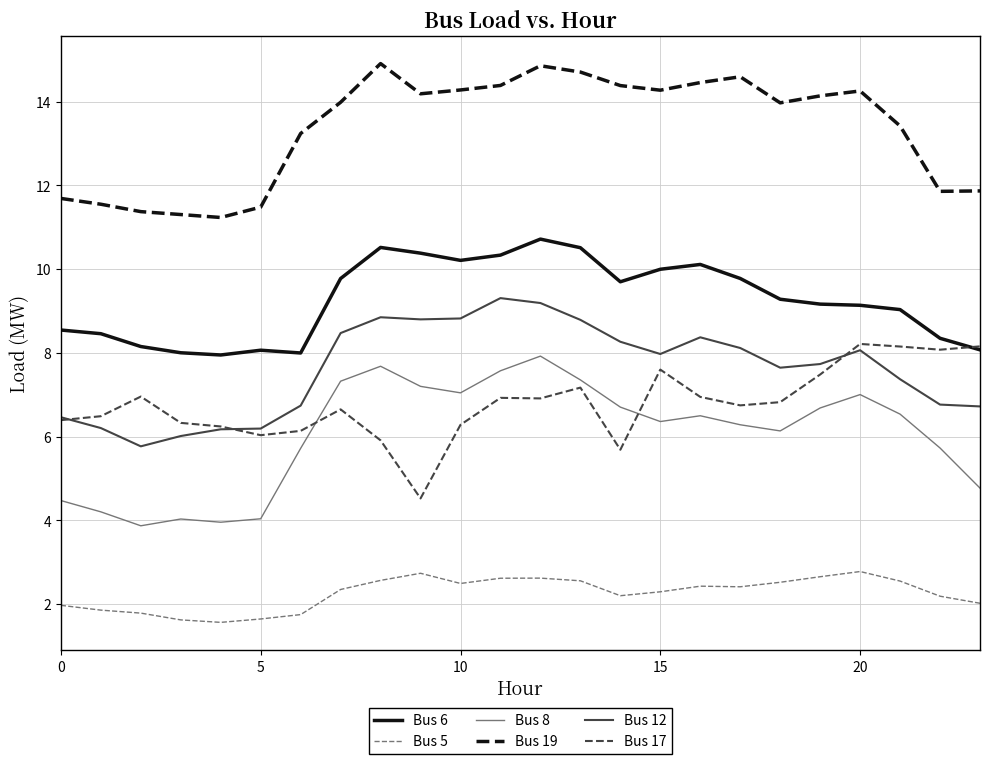

What is the lowest value of the Bus 12 series?

5.8